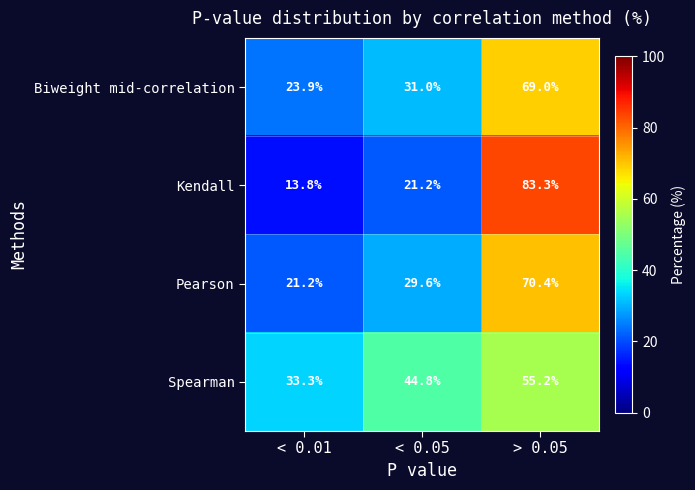

The value of Pearson at > 0.05 is 19.5. True or false?

False